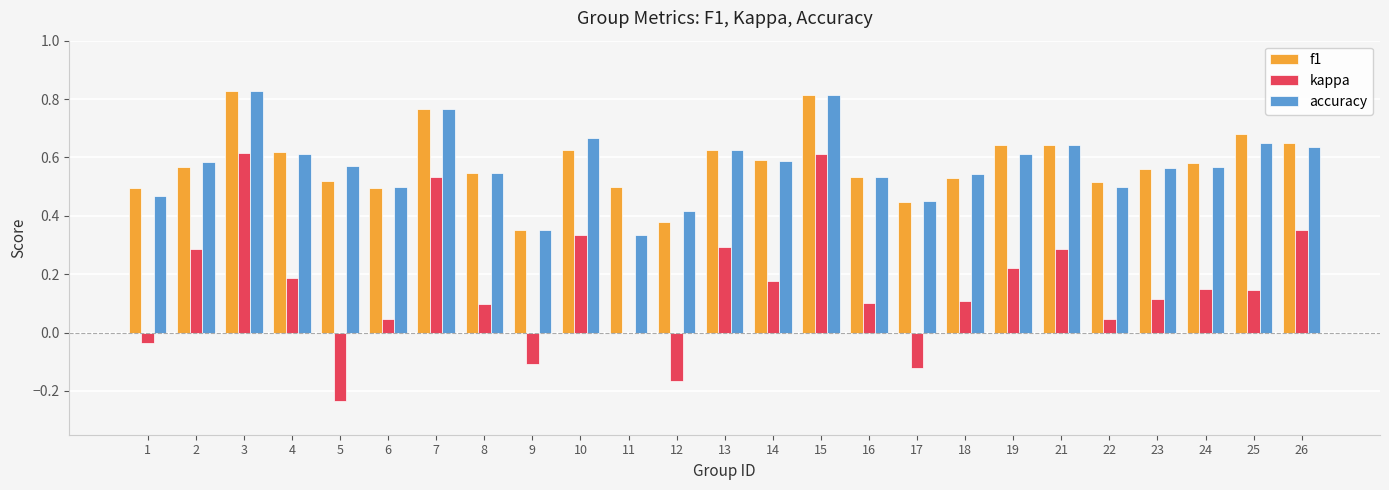

Which series changed the most between 18 and 25?

f1